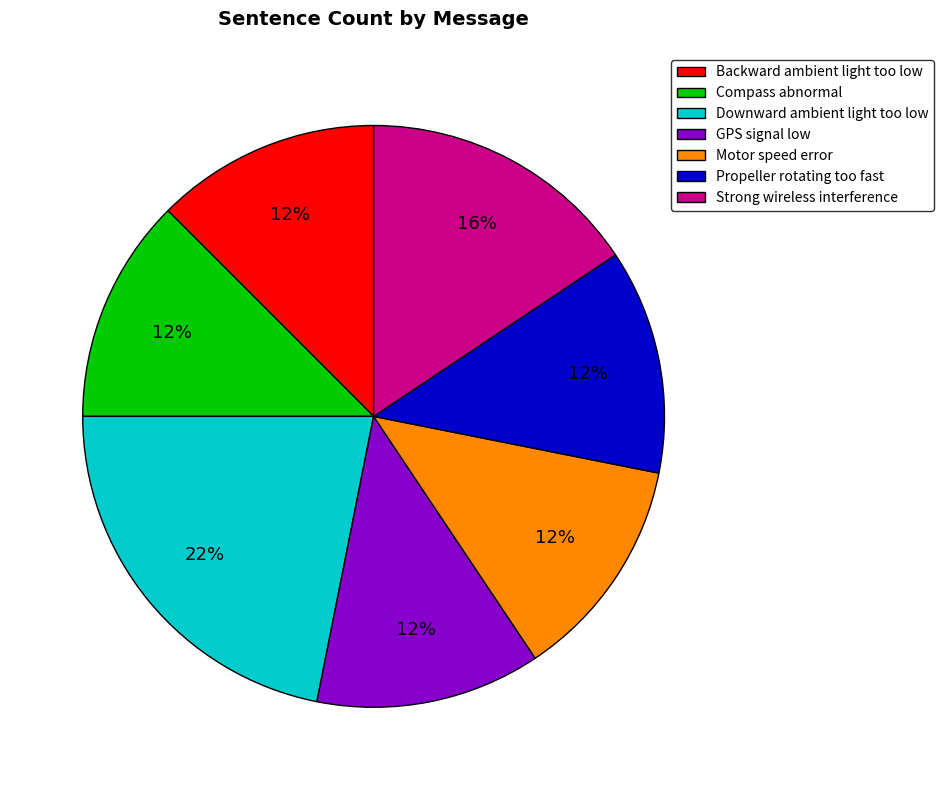

Is it true that Compass abnormal is 1% of the pie?

False